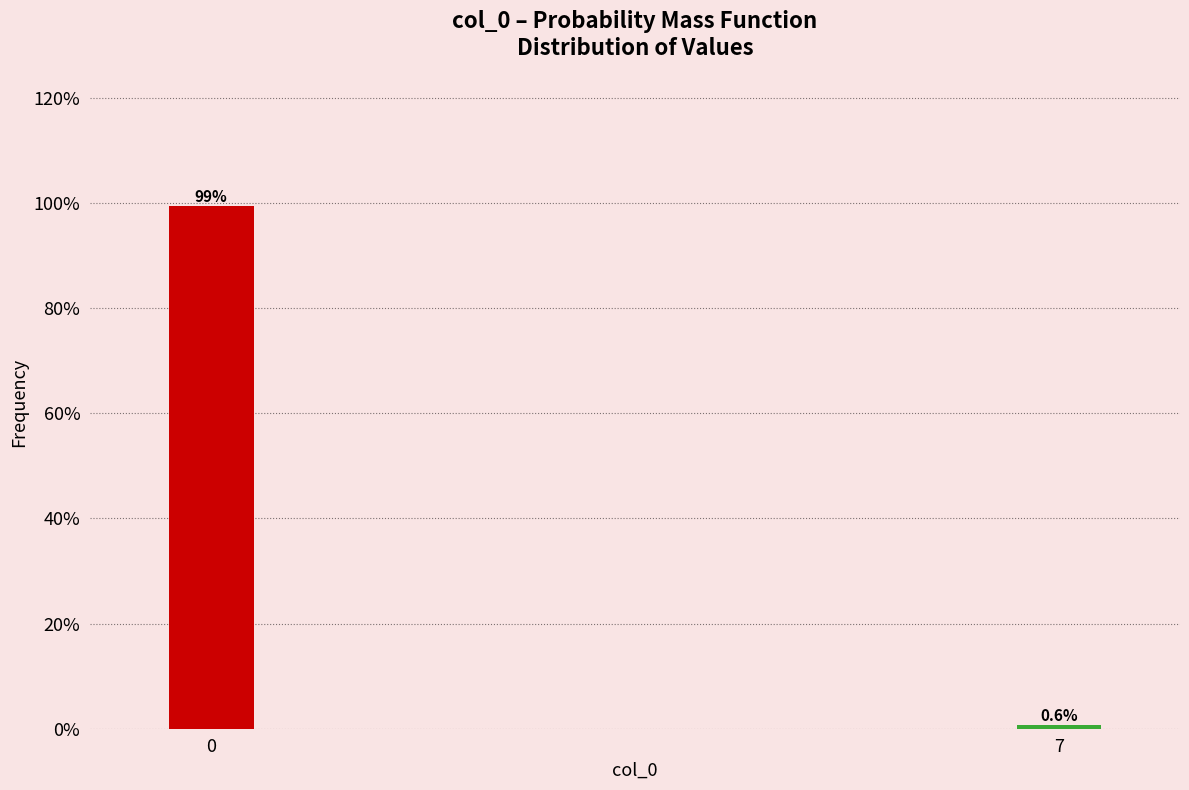

Reading left to right, list all the values displayed in this chart.

99.4	0.6